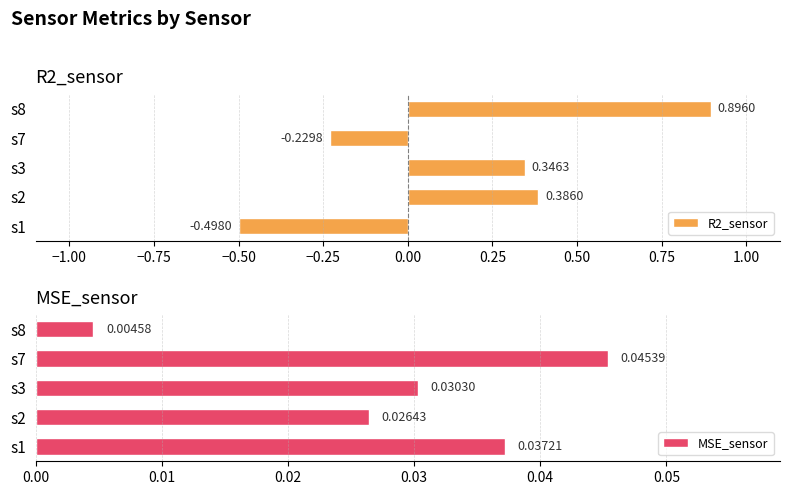

Reading left to right, list all the values displayed in this chart.

R2_sensor: -0.5	0.4	0.3	-0.2	0.9
MSE_sensor: 0.0	0.0	0.0	0.0	0.0